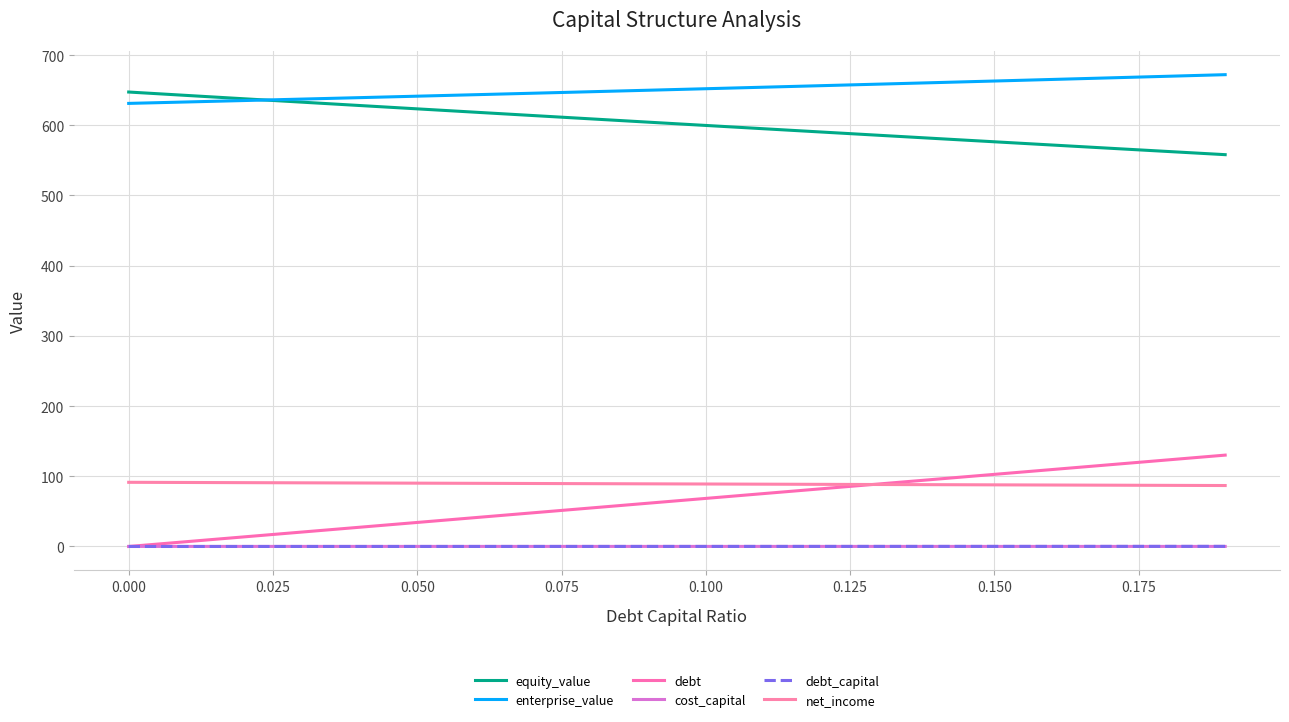

Which series has the largest total across all categories?

enterprise_value